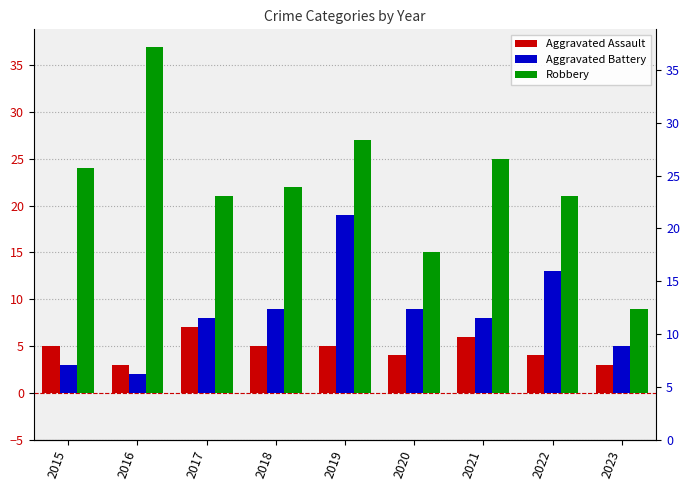

Reading left to right, transcribe all the data shown in this chart.

Aggravated Assault: 5	3	7	5	5	4	6	4	3
Aggravated Battery: 3	2	8	9	19	9	8	13	5
Robbery: 24	37	21	22	27	15	25	21	9